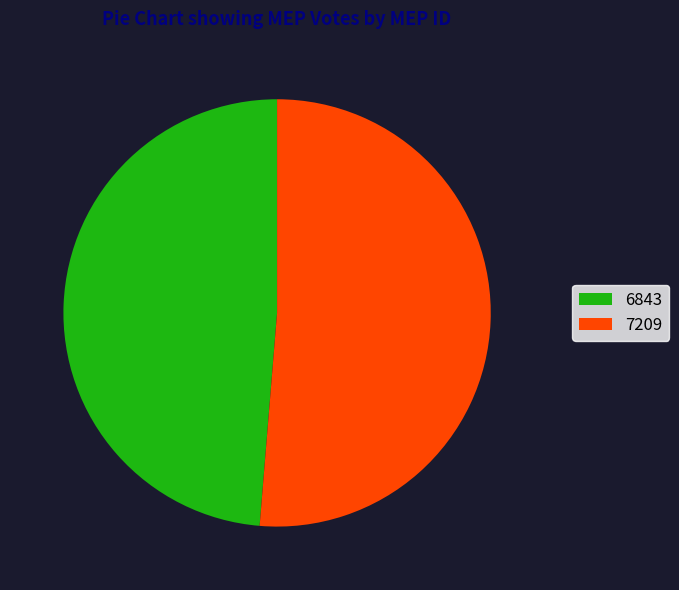

What is the ratio of the value at 7209 to the value at 6843?

1.1